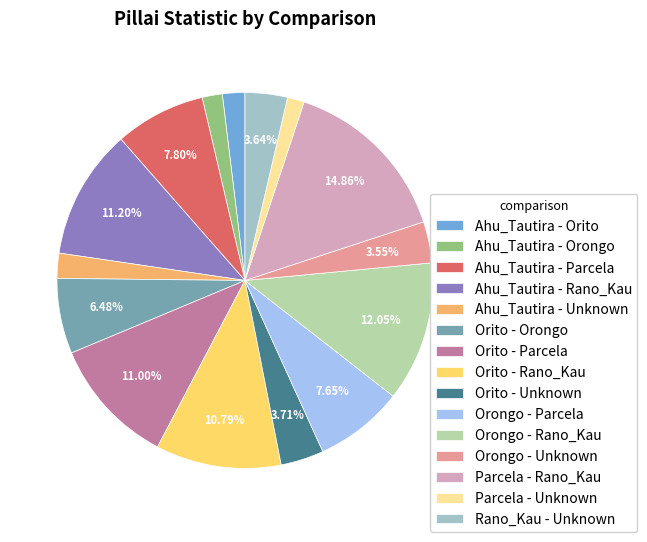

Does any single category account for the majority?

No